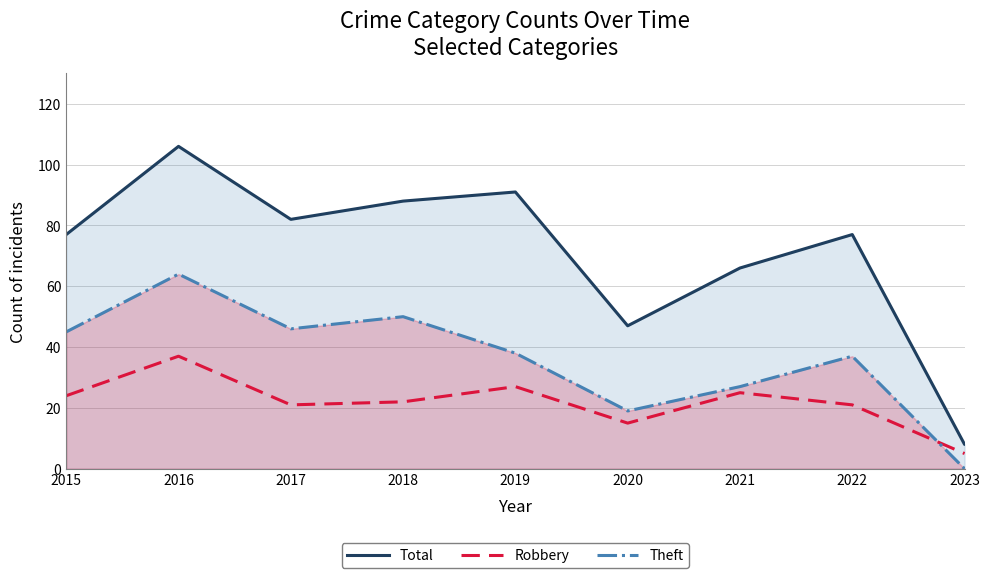

What are all the series names shown in the legend?

Total, Robbery, Theft